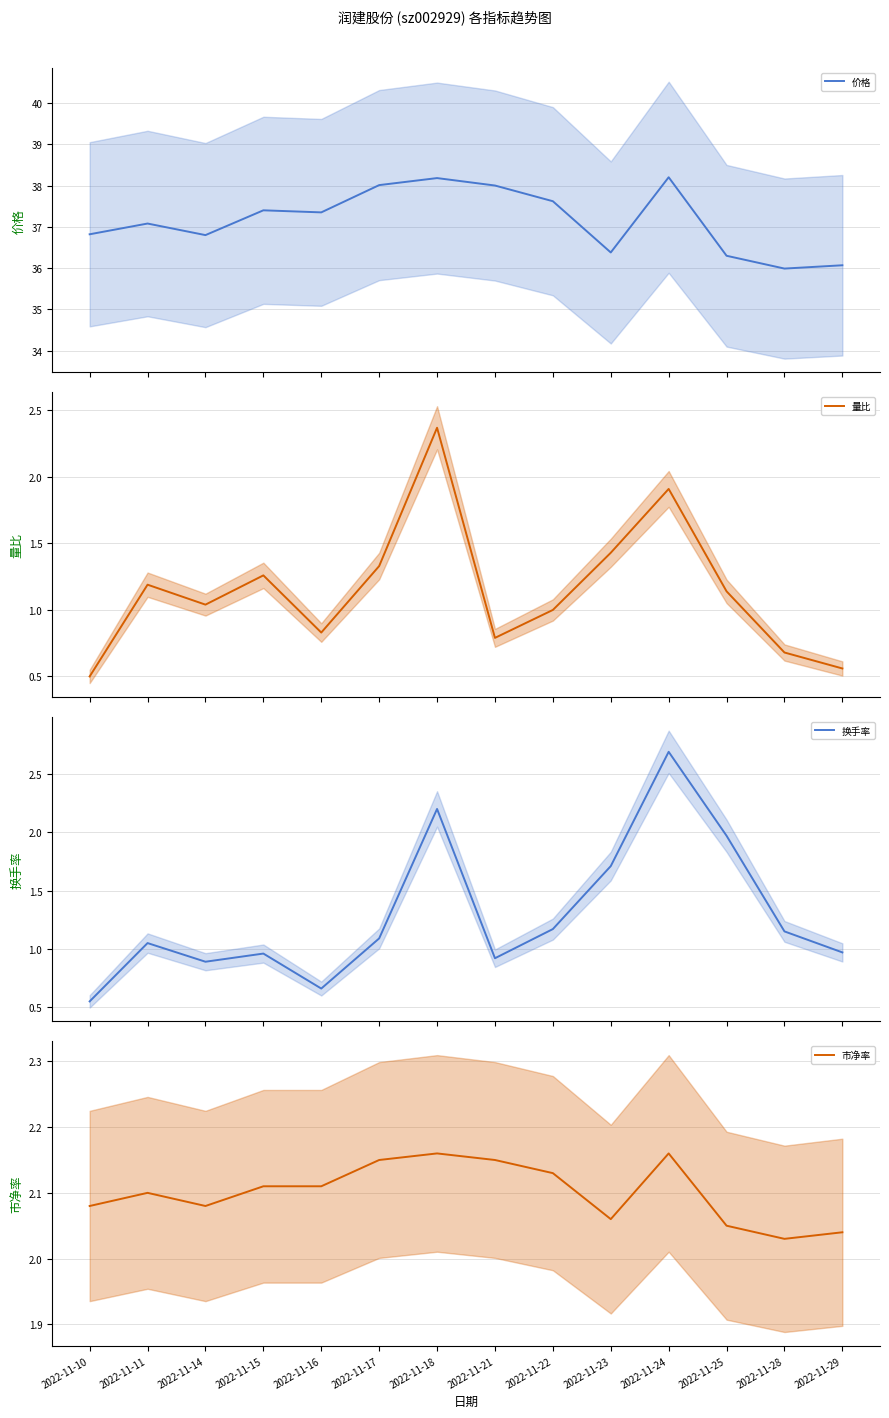

At which label does 量比 first exceed 1?

2022-11-11